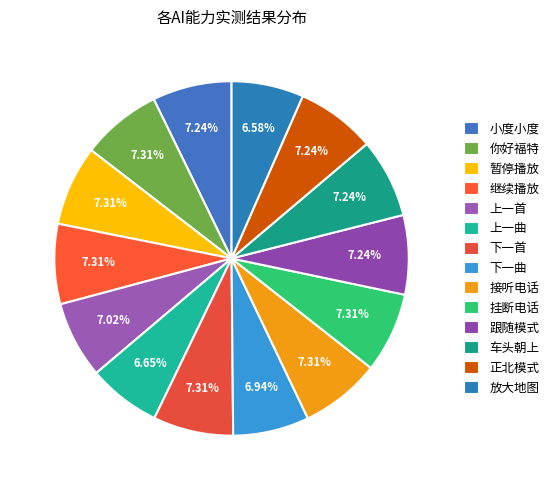

Which slice is the smallest?

放大地图